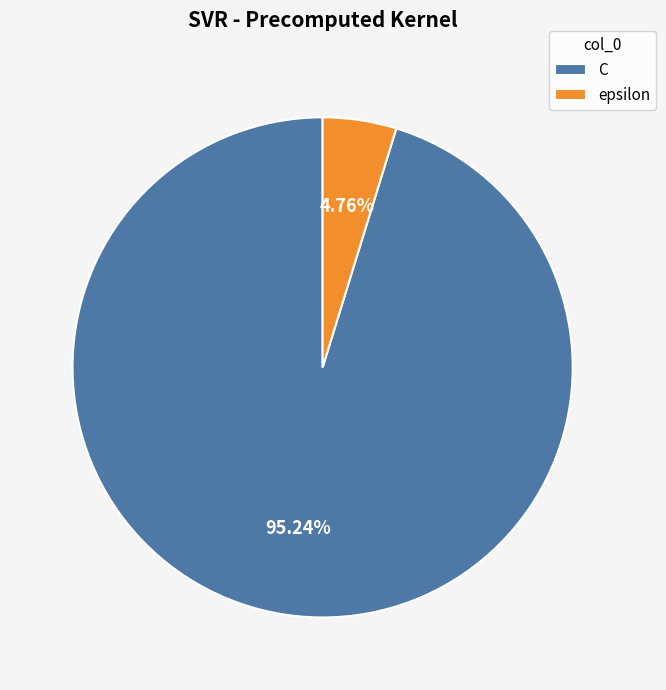

How many slices are in this pie chart?

2